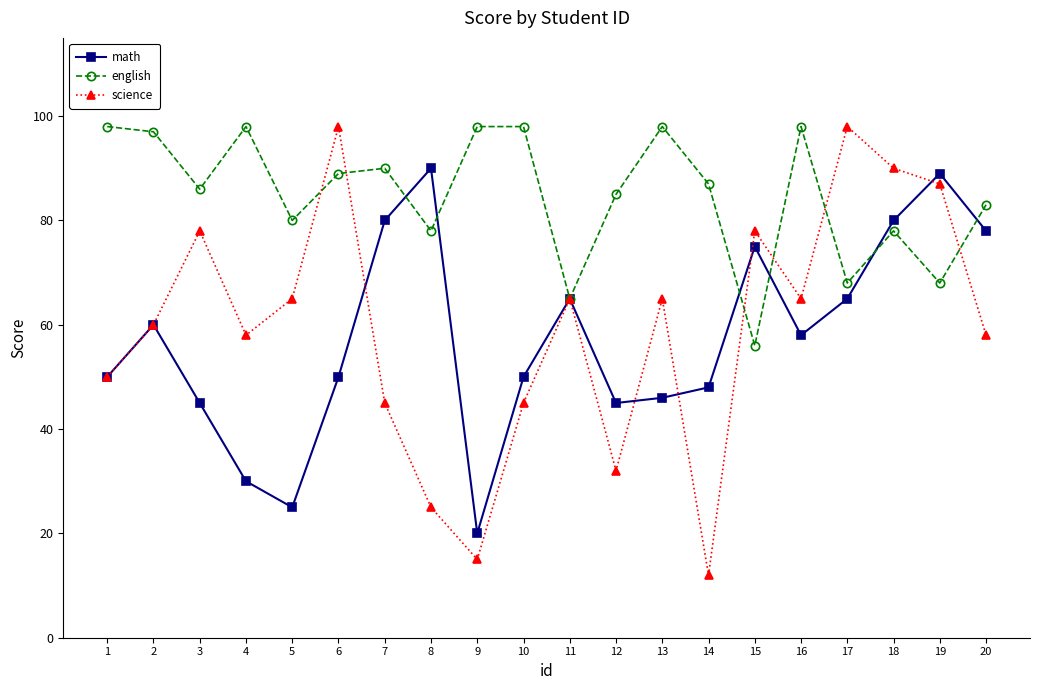

What is the sum of all math values?

1149